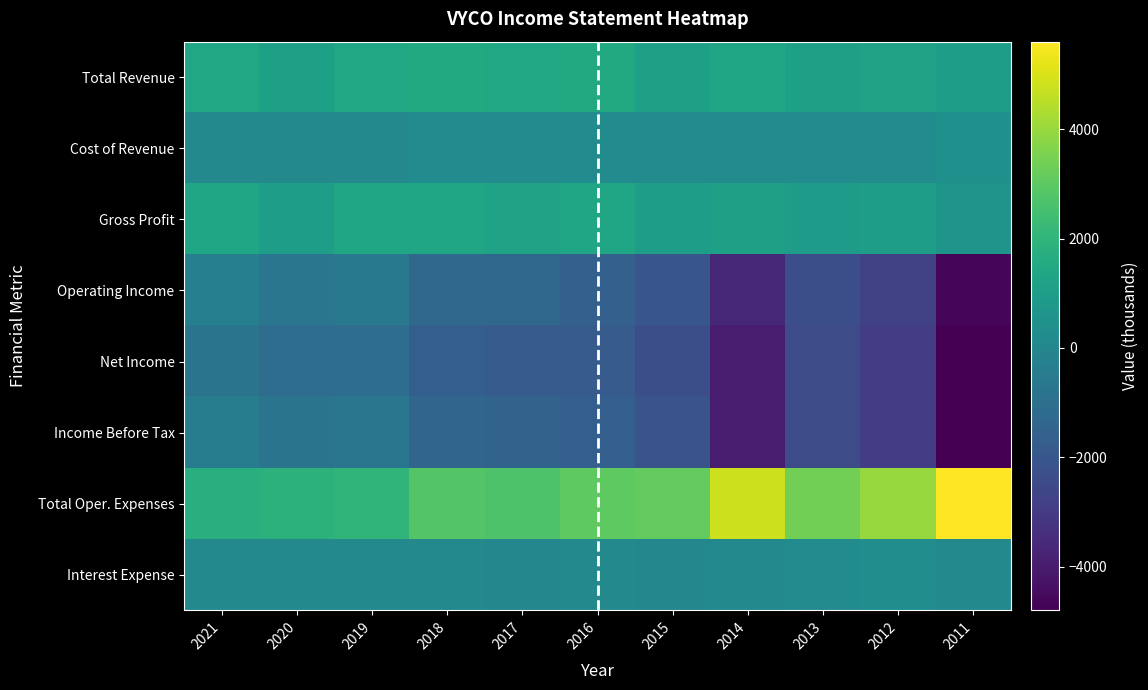

At 2019, list the series in order from smallest to largest.

Net Income, Income Before Tax, Operating Income, Cost of Revenue, Interest Expense, Gross Profit, Total Revenue, Total Oper. Expenses